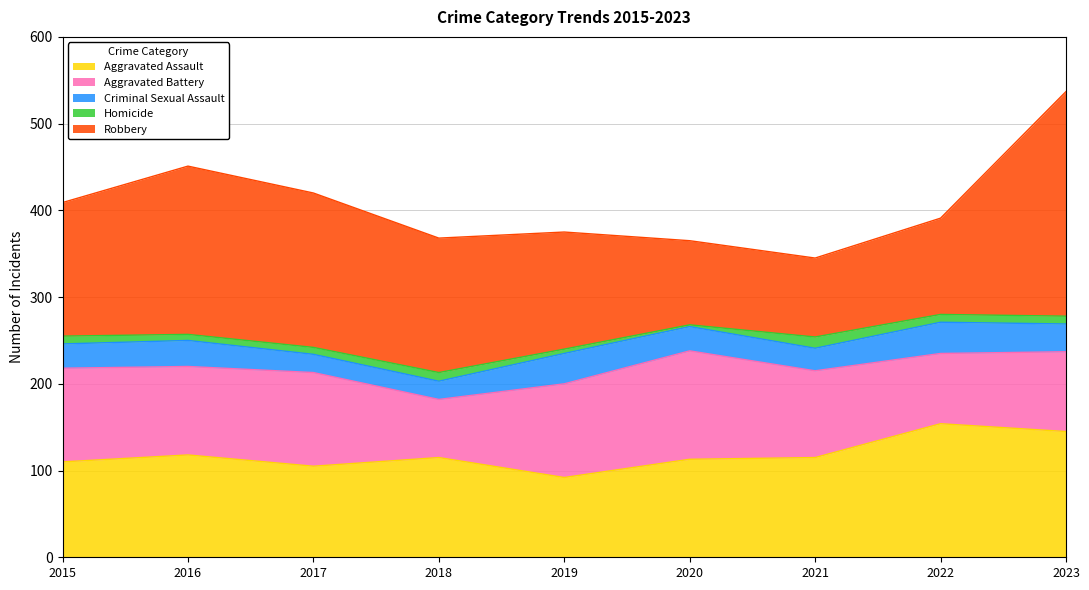

Reading right to left, what are all the values shown in this chart?

Aggravated Assault: 2023=145	2022=154	2021=115	2020=113	2019=92	2018=115	2017=105	2016=118	2015=110
Aggravated Battery: 2023=92	2022=81	2021=100	2020=125	2019=108	2018=67	2017=108	2016=102	2015=108
Criminal Sexual Assault: 2023=32	2022=36	2021=26	2020=28	2019=35	2018=21	2017=21	2016=30	2015=28
Homicide: 2023=9	2022=9	2021=13	2020=2	2019=5	2018=10	2017=8	2016=7	2015=9
Robbery: 2023=259	2022=111	2021=91	2020=97	2019=135	2018=155	2017=178	2016=194	2015=154